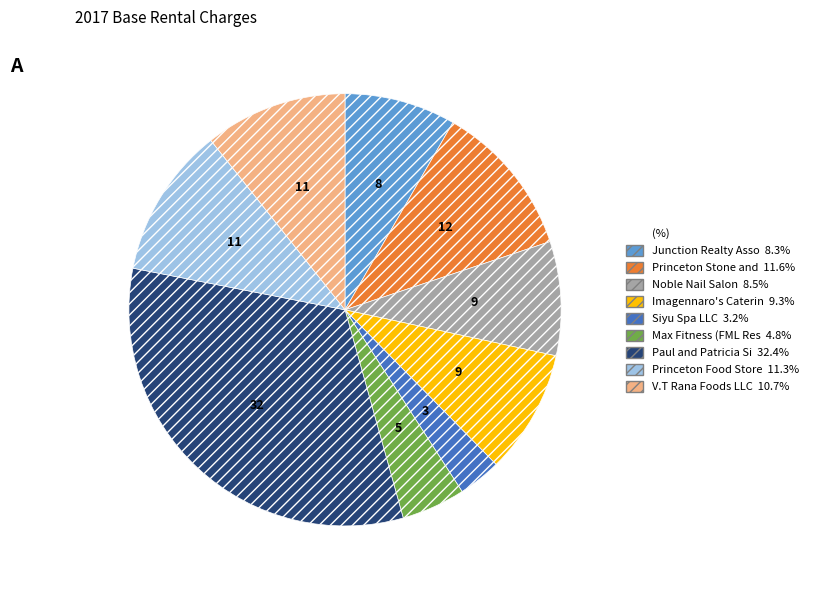

Is there any slice that represents more than half of the pie?

No